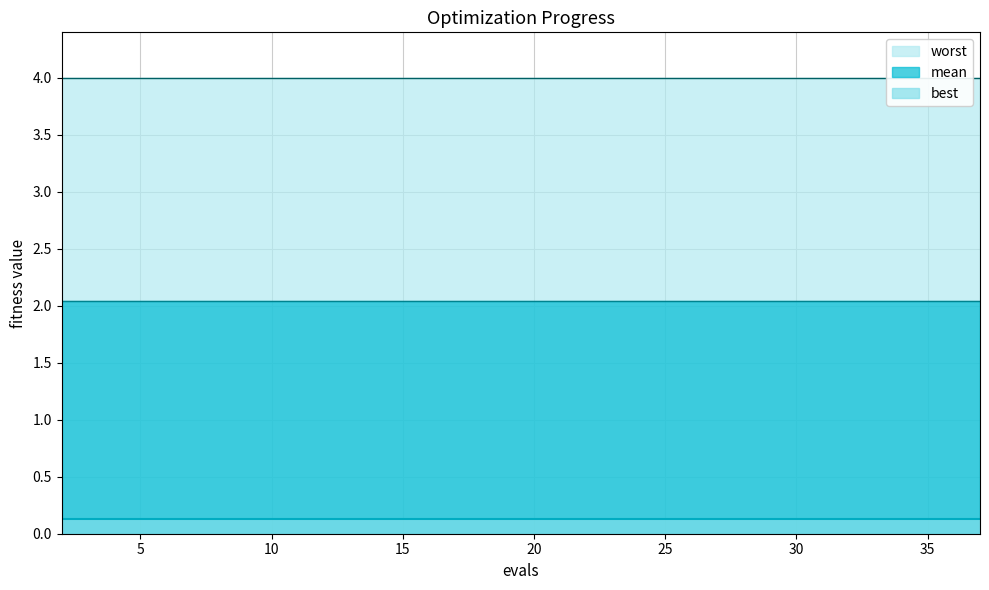

At how many categories does at least one series exceed 1?

20